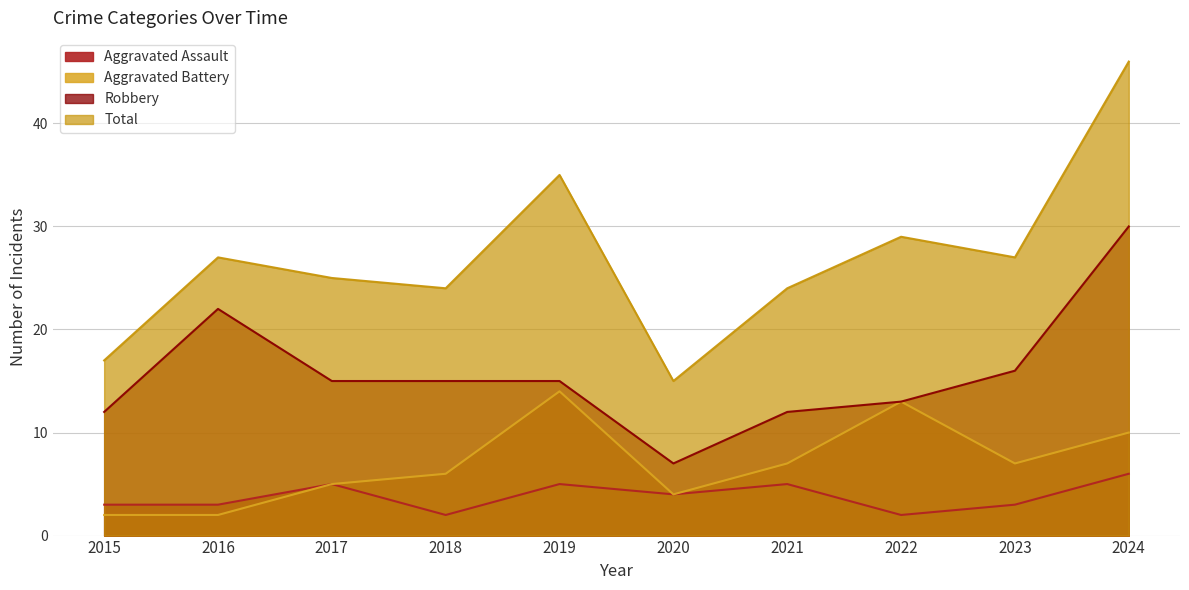

What is the total value across all series at 2024?

92